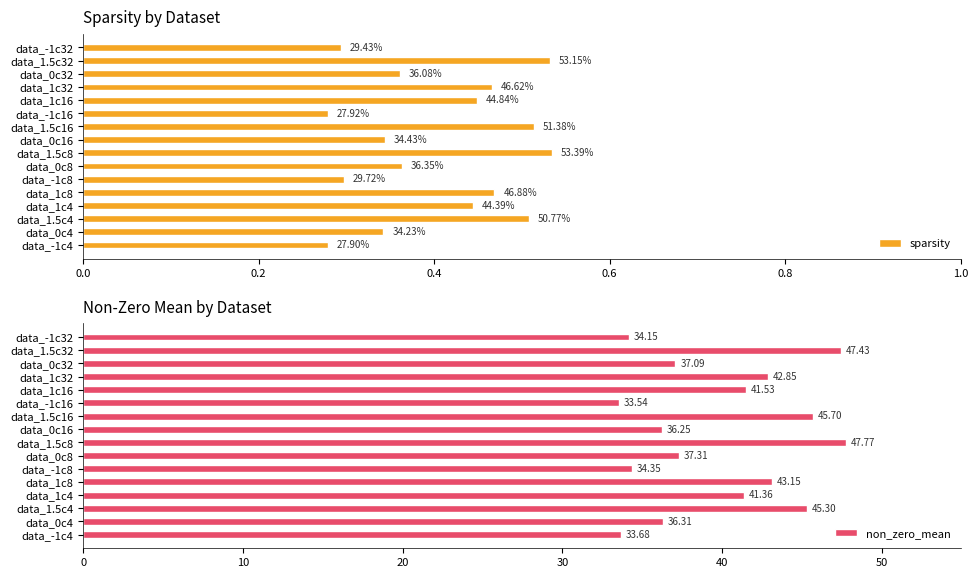

What are all the series names shown in the legend?

sparsity, non_zero_mean